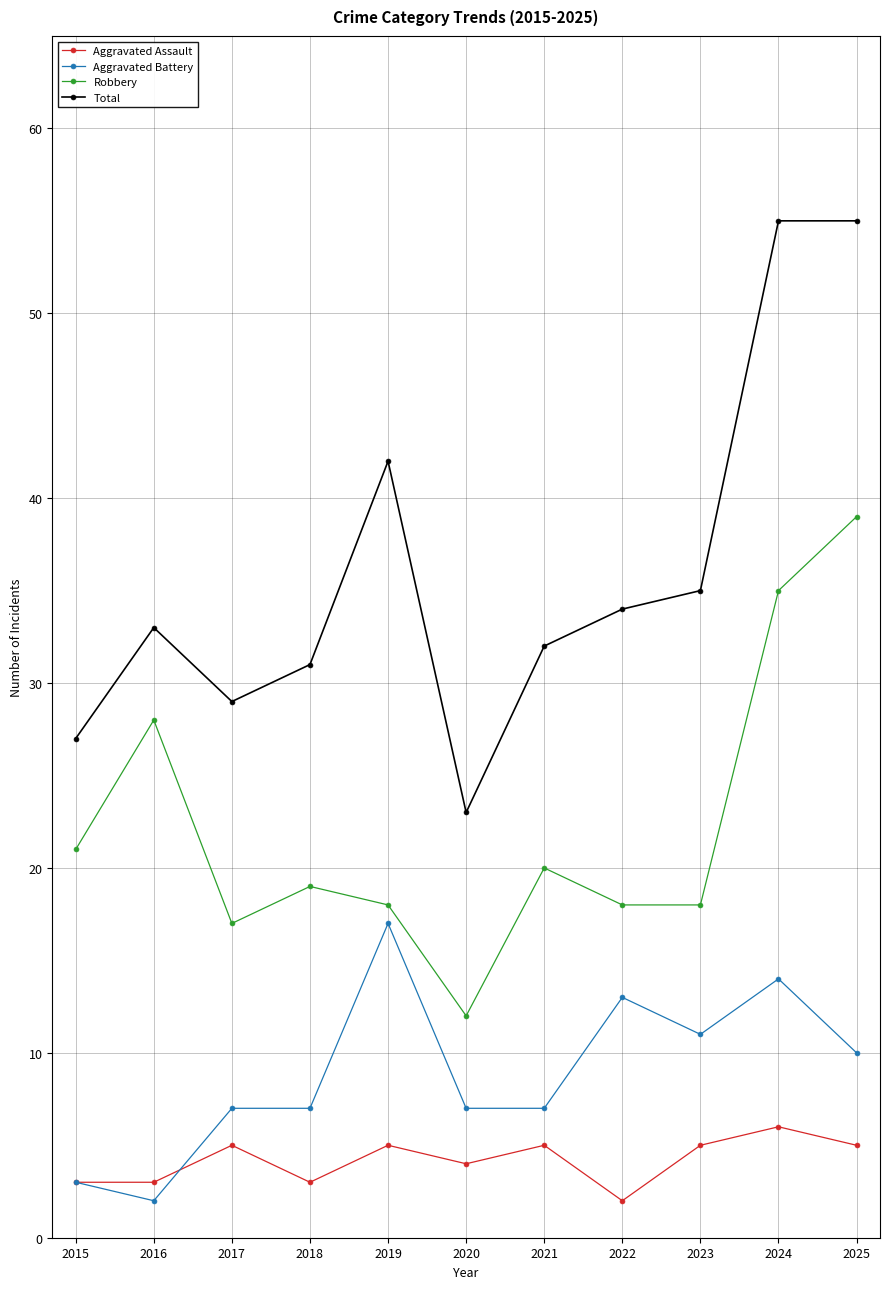

At which label is Aggravated Battery closest to 9?

2025